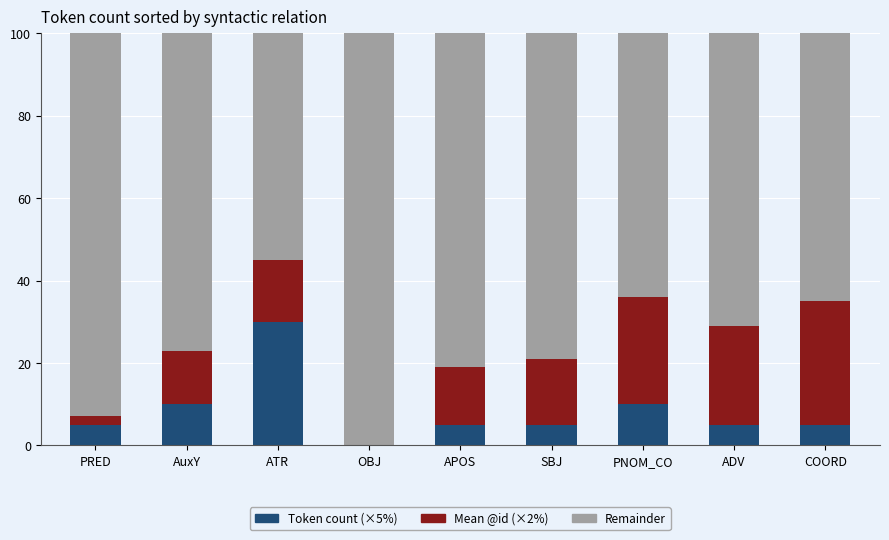

The Token count (×5%) series shows 2 at ADV. True or false?

False